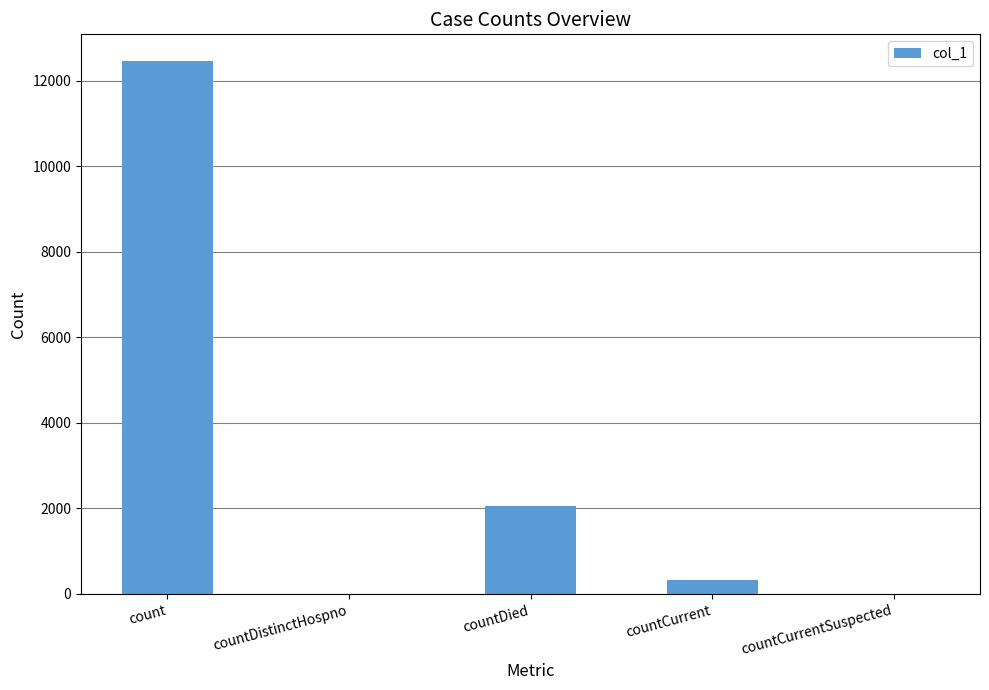

Which has a higher value, count or countDied?

count